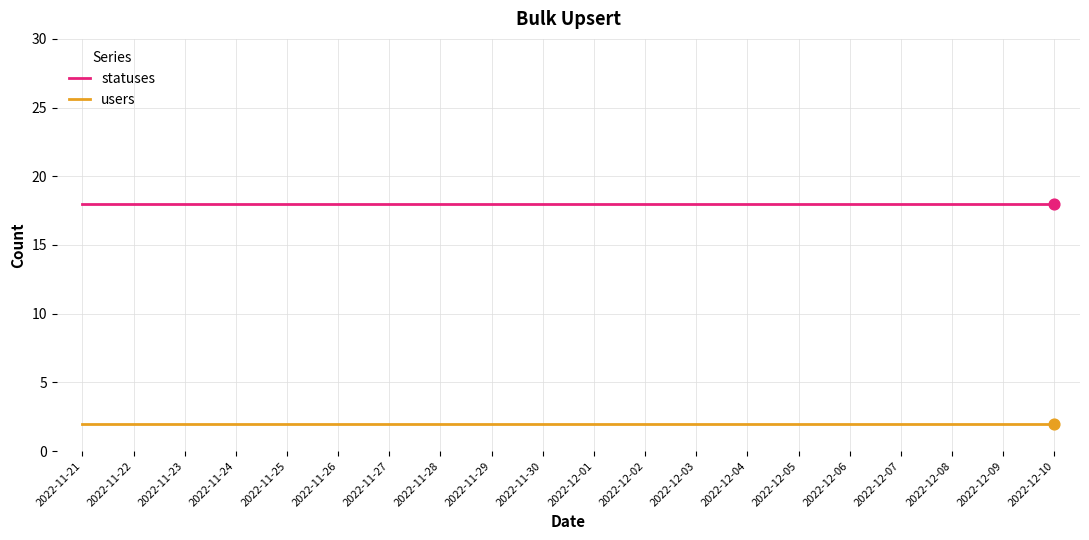

What is the spread (max minus min) of values at 2022-11-29?

16